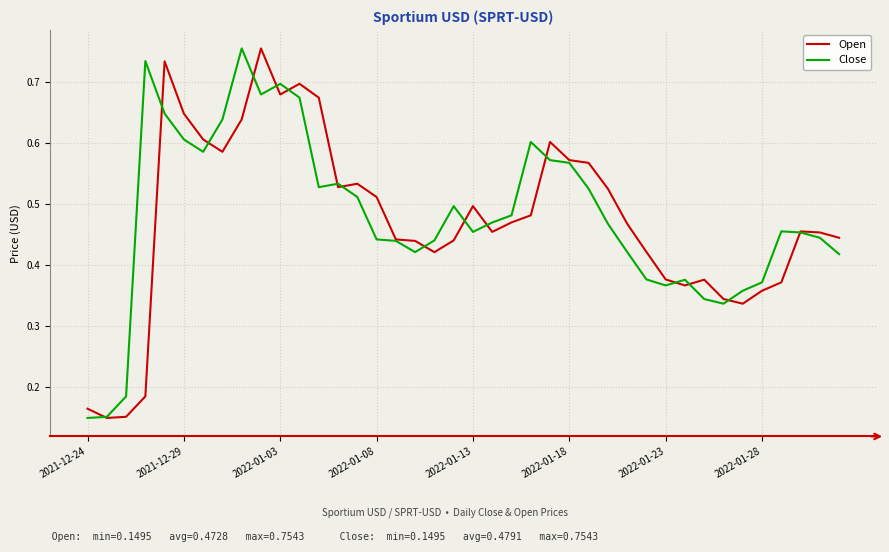

What are all the series names shown in the legend?

Open, Close